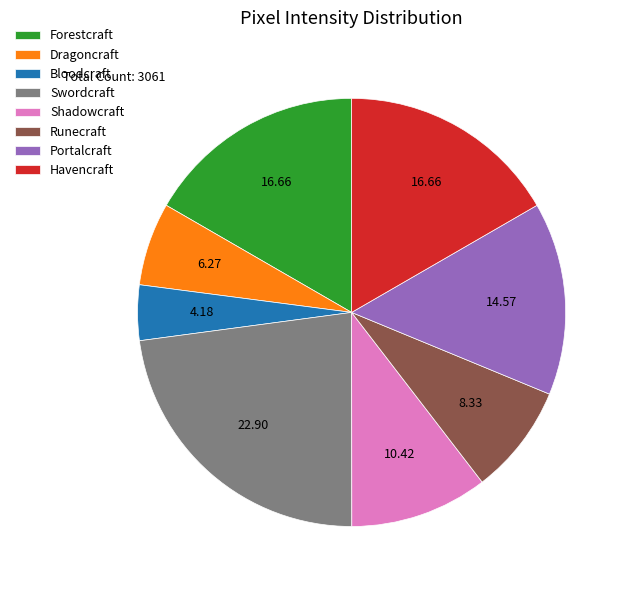

Is the sum of Portalcraft and Swordcraft greater than half?

No